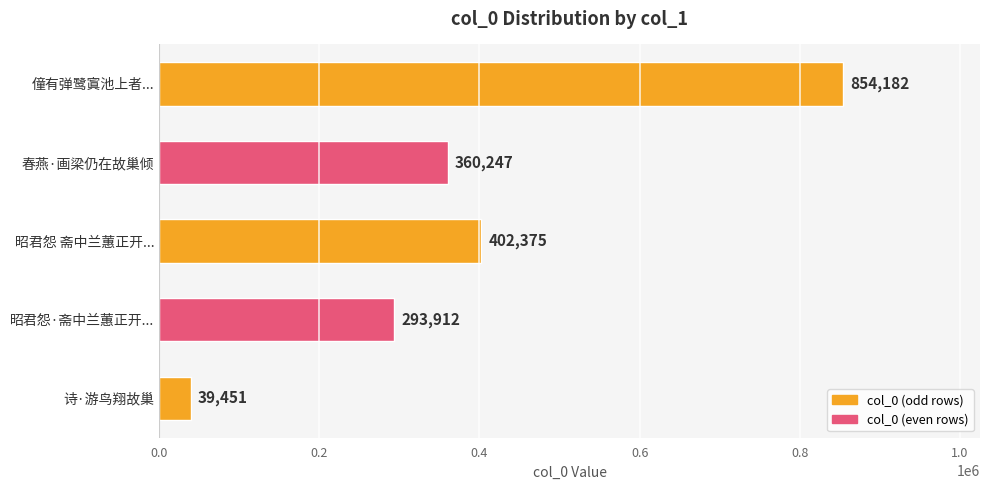

What is the average value?

390033